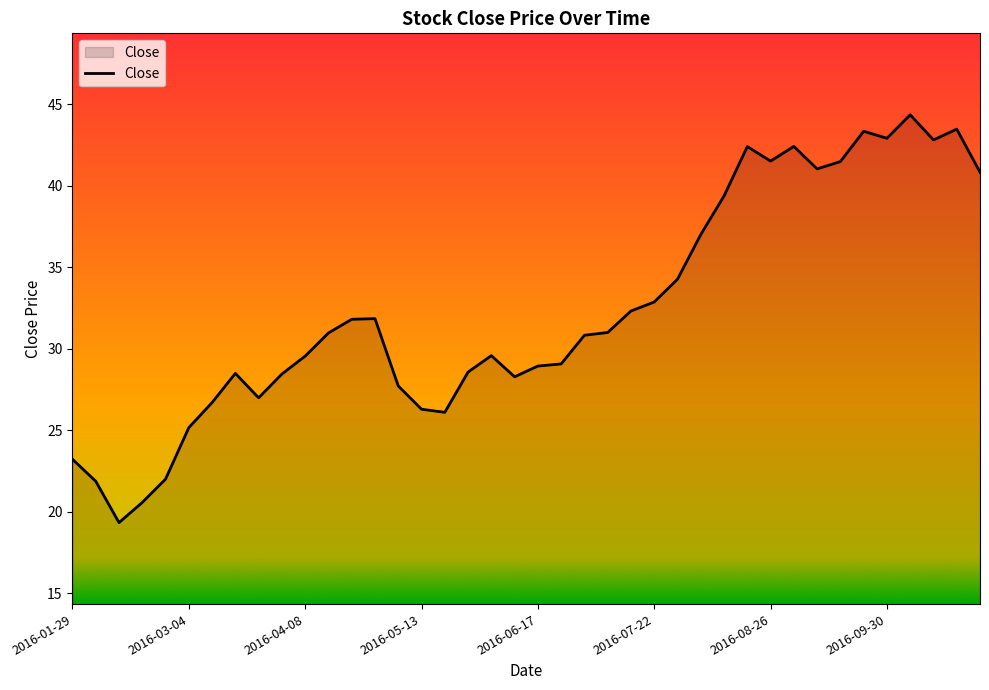

What is the minimum value shown in the chart?

19.3